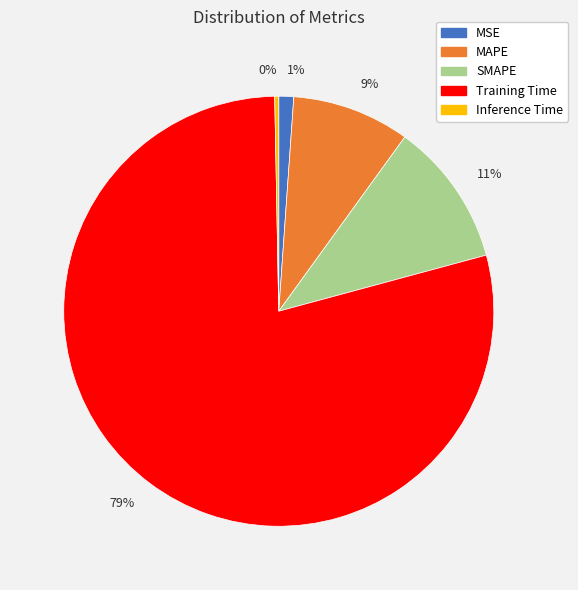

What percentage is the 1% slice, to the nearest percent?

1%